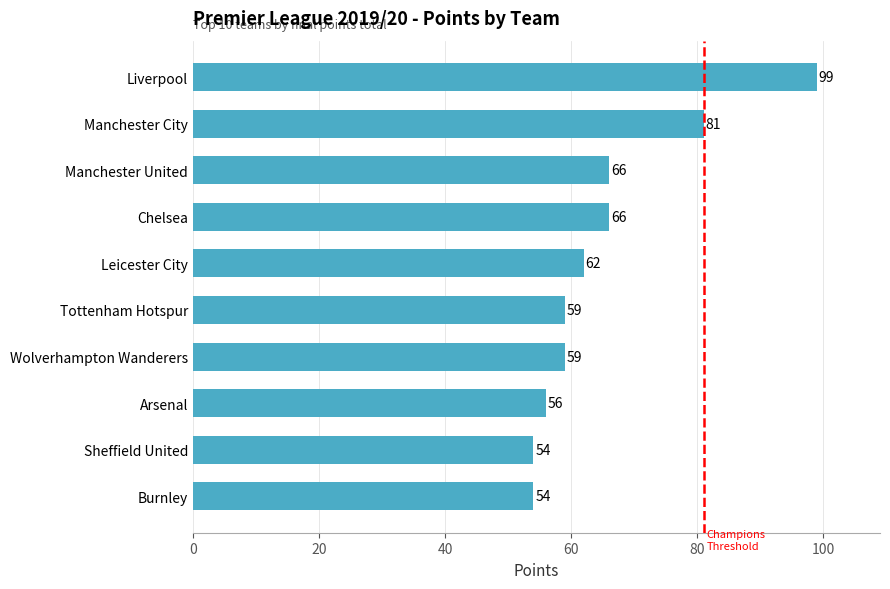

What is the change in value from Leicester City to Sheffield United?

-8